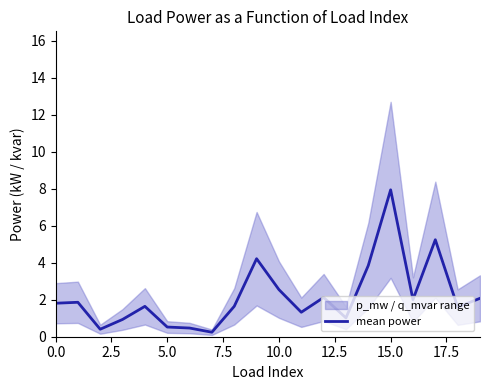

At which label does mean power reach its peak?

15.0